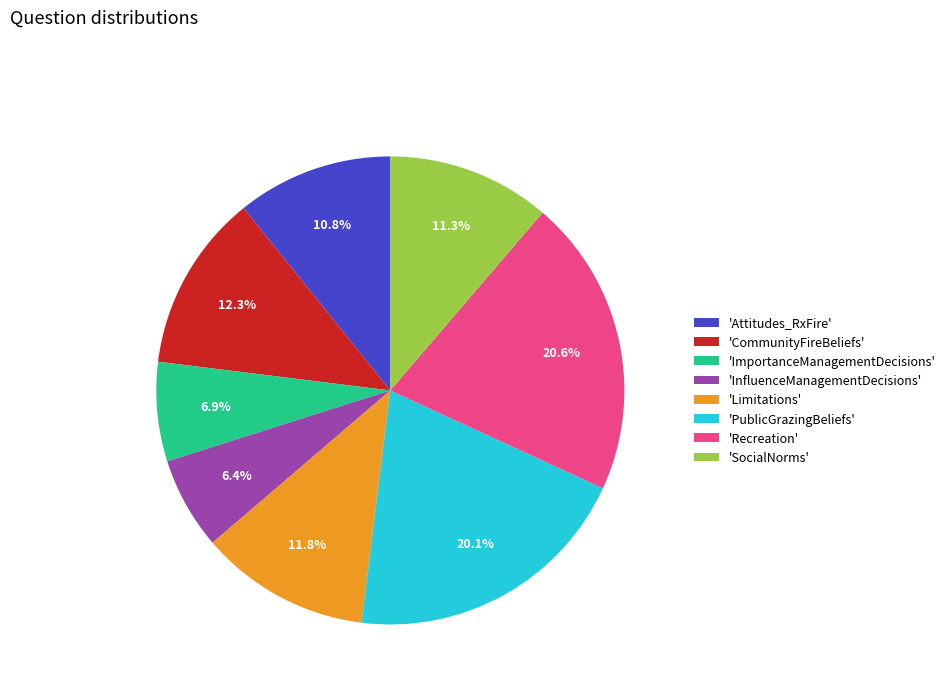

Is there a majority slice in this chart?

No